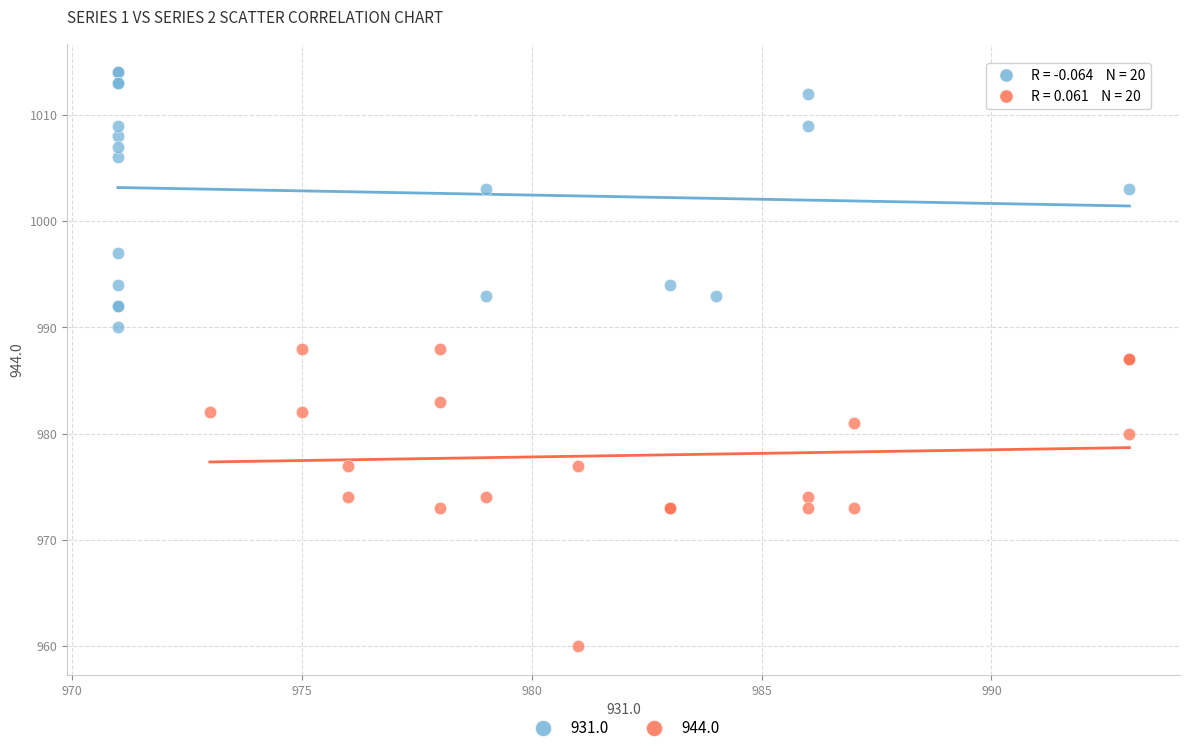

Which series has the largest Y range (max minus min)?

944.0